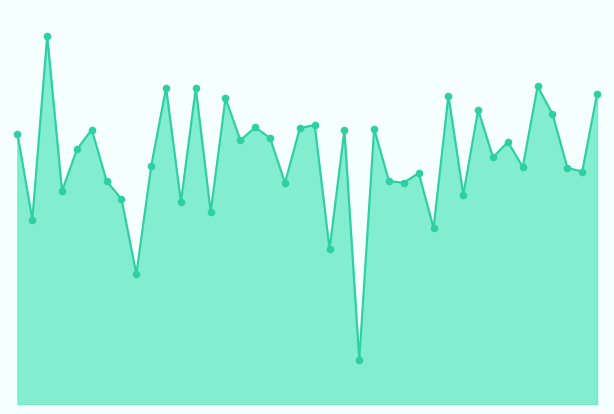

Does the chart have visible grid lines?

No